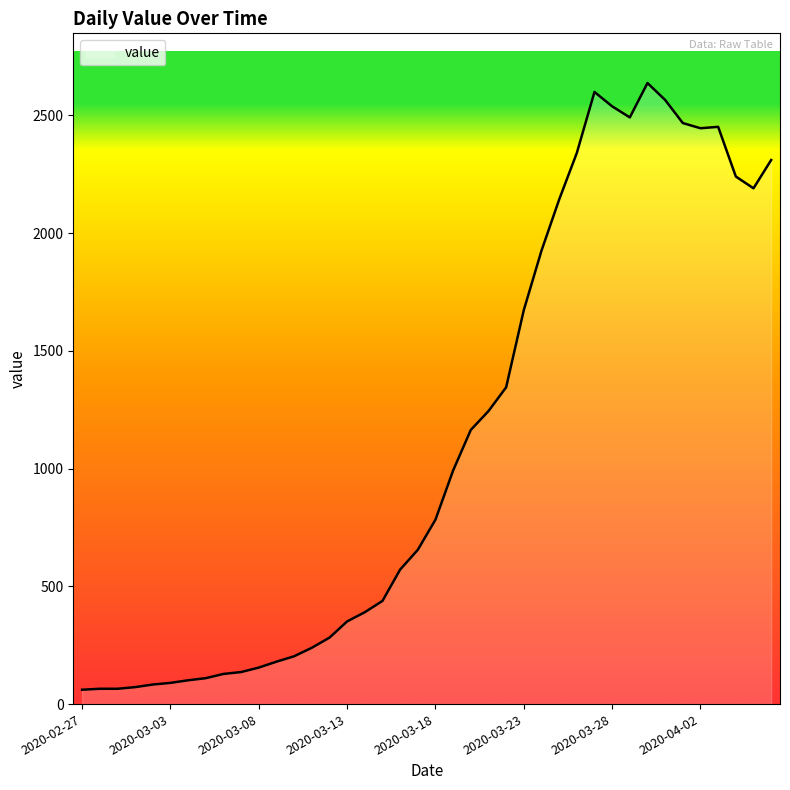

What is the minimum value shown in the chart?

61